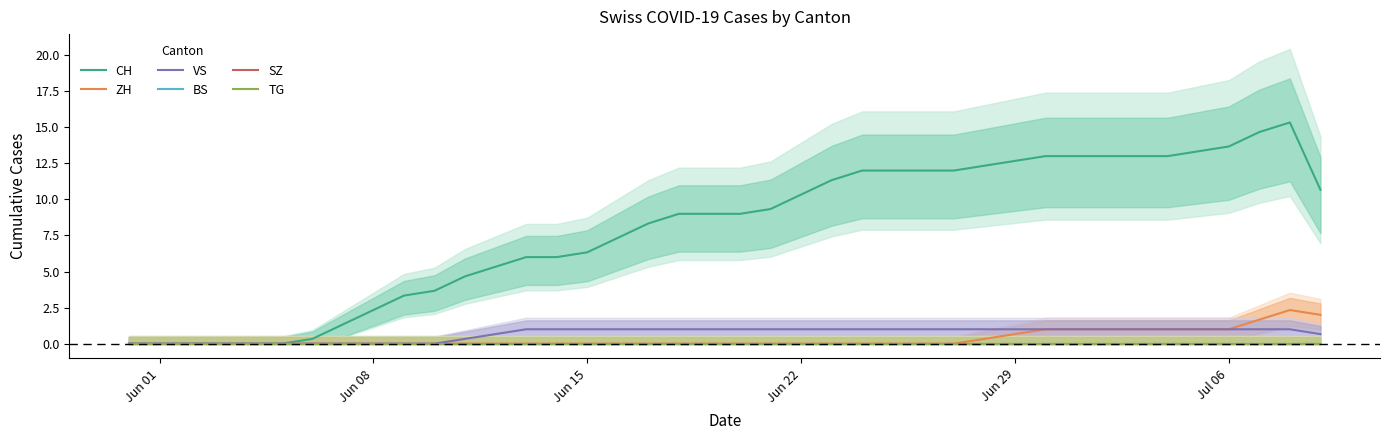

In CH, how many points are higher than both neighbors (excluding endpoints)?

1